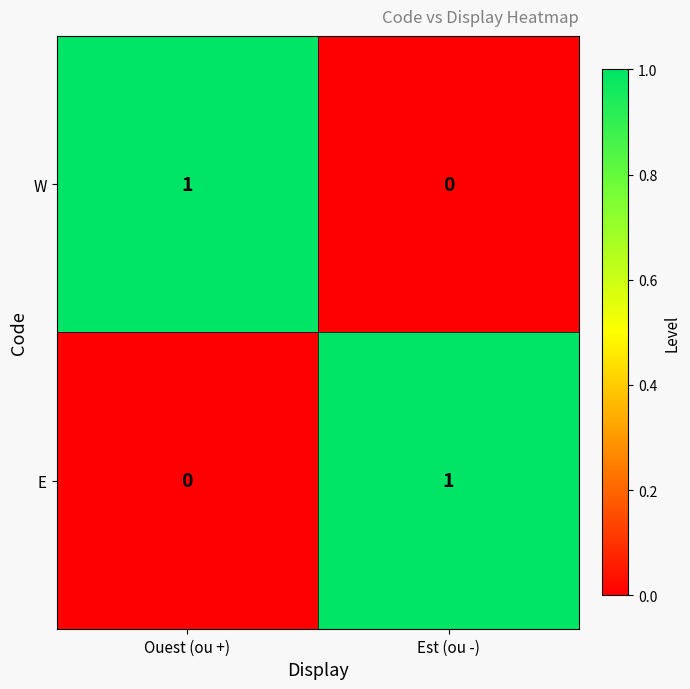

How many data points does each series have?

2